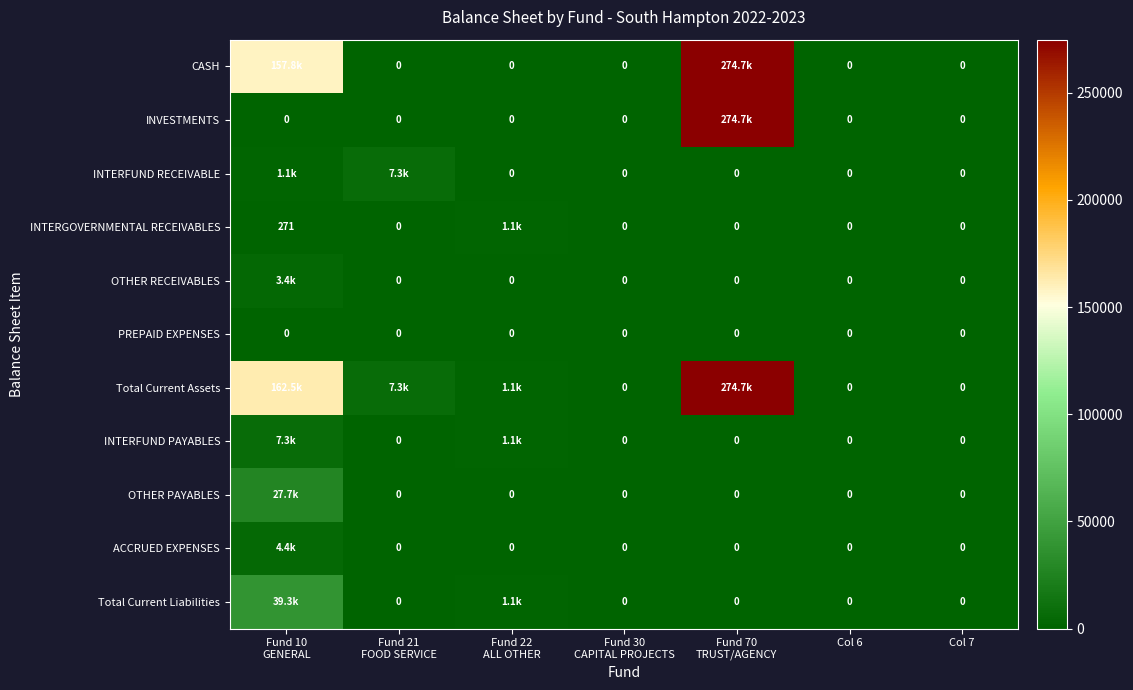

The ACCRUED EXPENSES series shows 0.0 at Fund 30 CAPITAL PROJECTS. True or false?

True